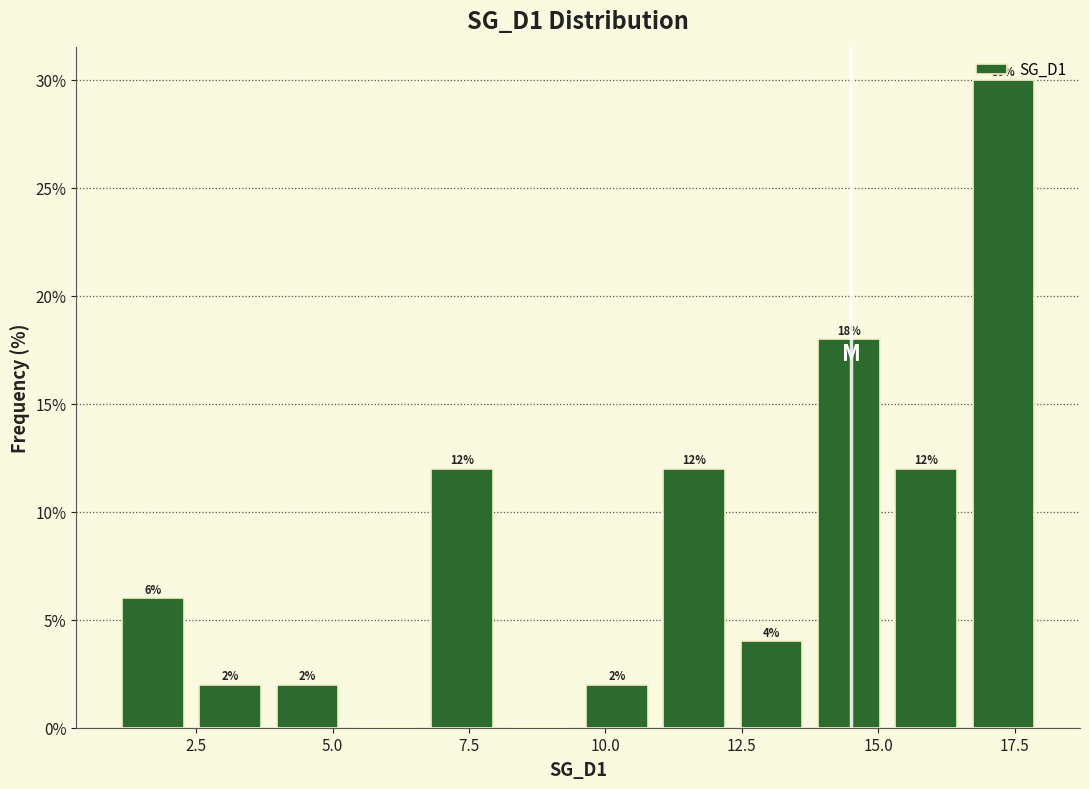

Read against the x-axis, roughly where is the centre of the tallest bar?

17.5